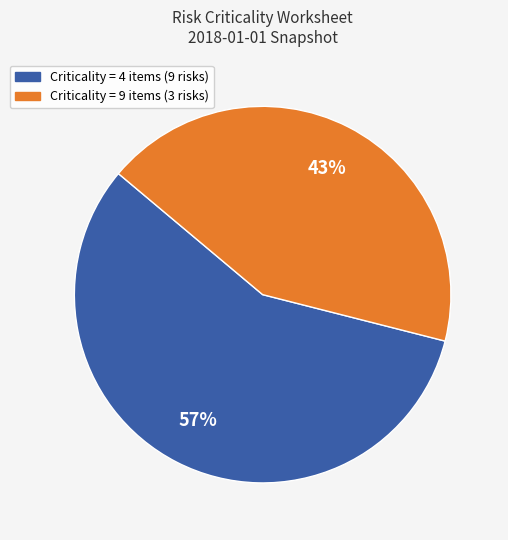

Is there a majority slice in this chart?

Yes